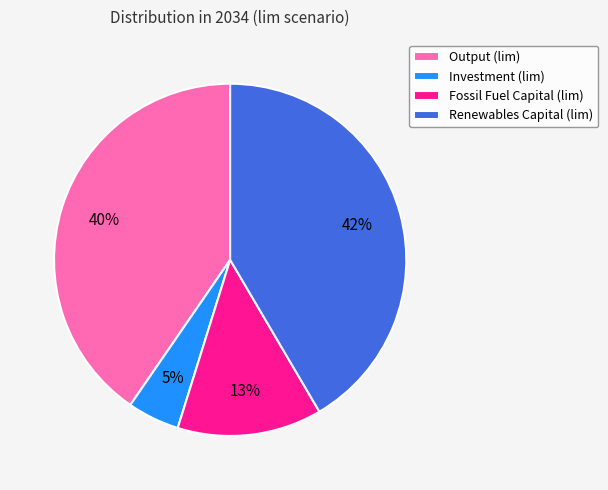

Is it true that Investment (lim) is 5% of the pie?

True